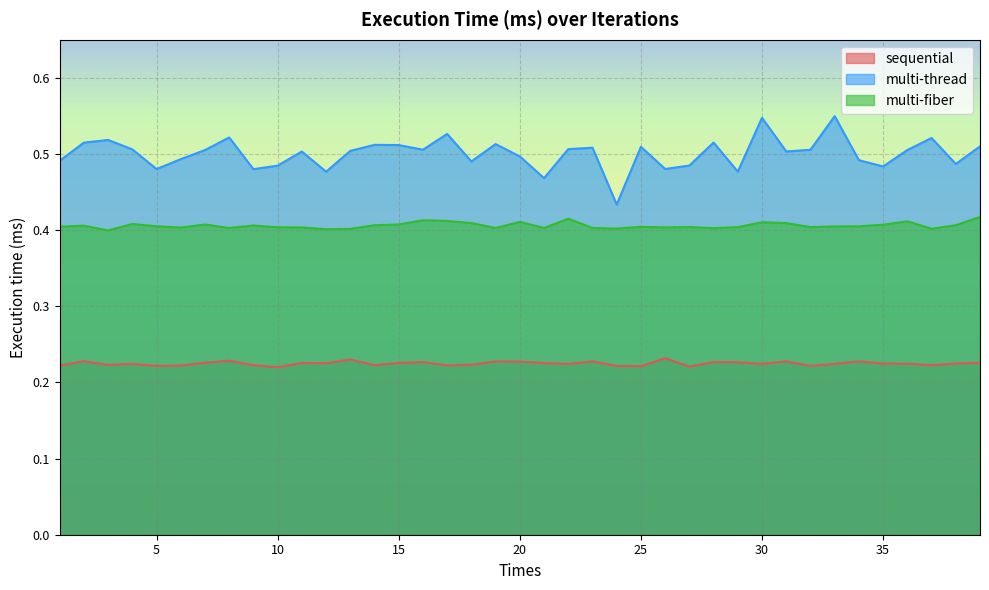

Rank the series by their maximum value, from lowest to highest.

sequential, multi-fiber, multi-thread